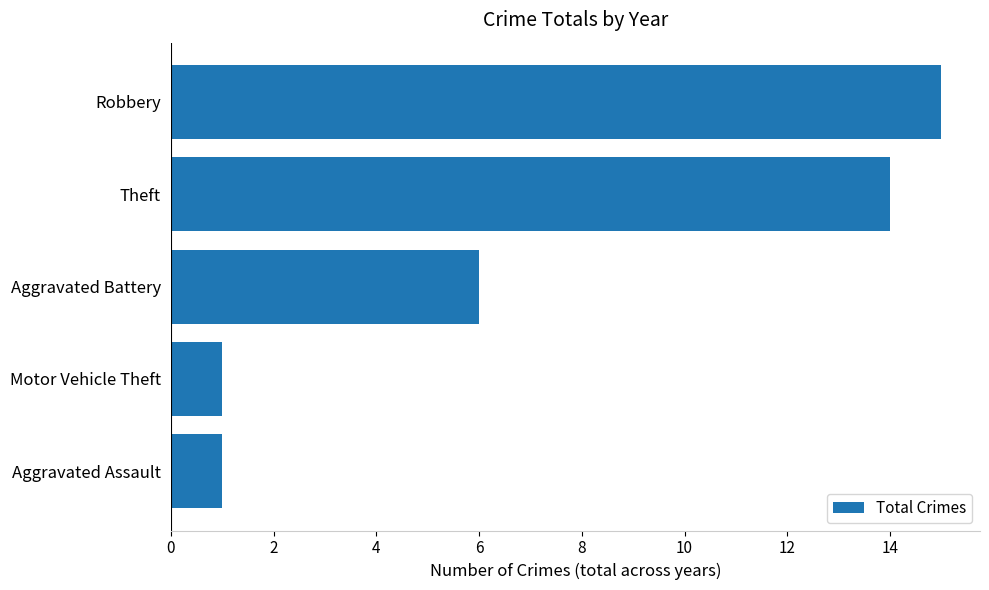

Reading bottom to top, what are all the values shown in this chart?

1	1	6	14	15